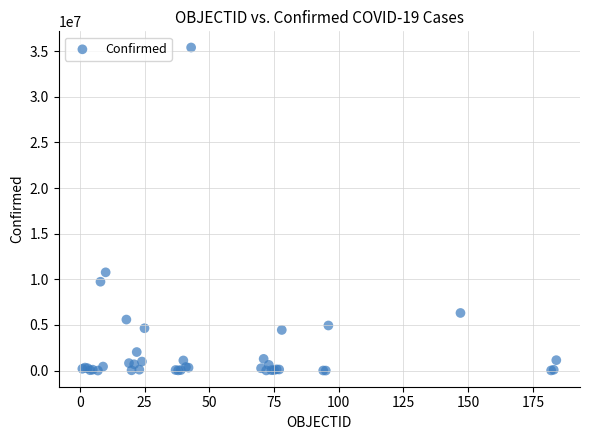

What Y value in the scatter plot is closest to 17701919?

10767933